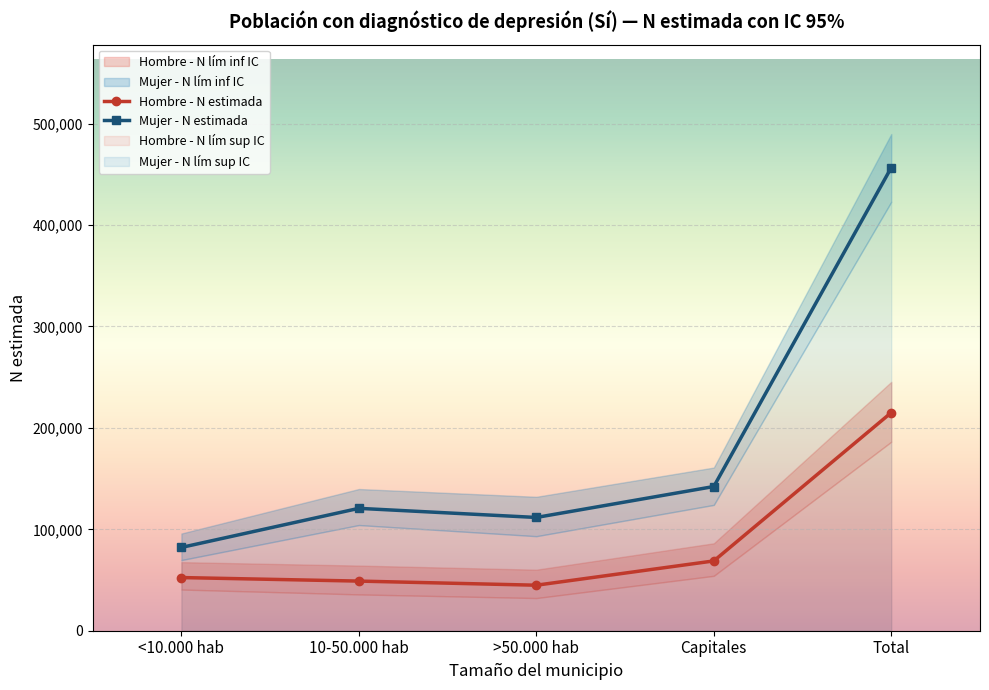

What is the label of the 3rd point from the left?

>50.000 hab